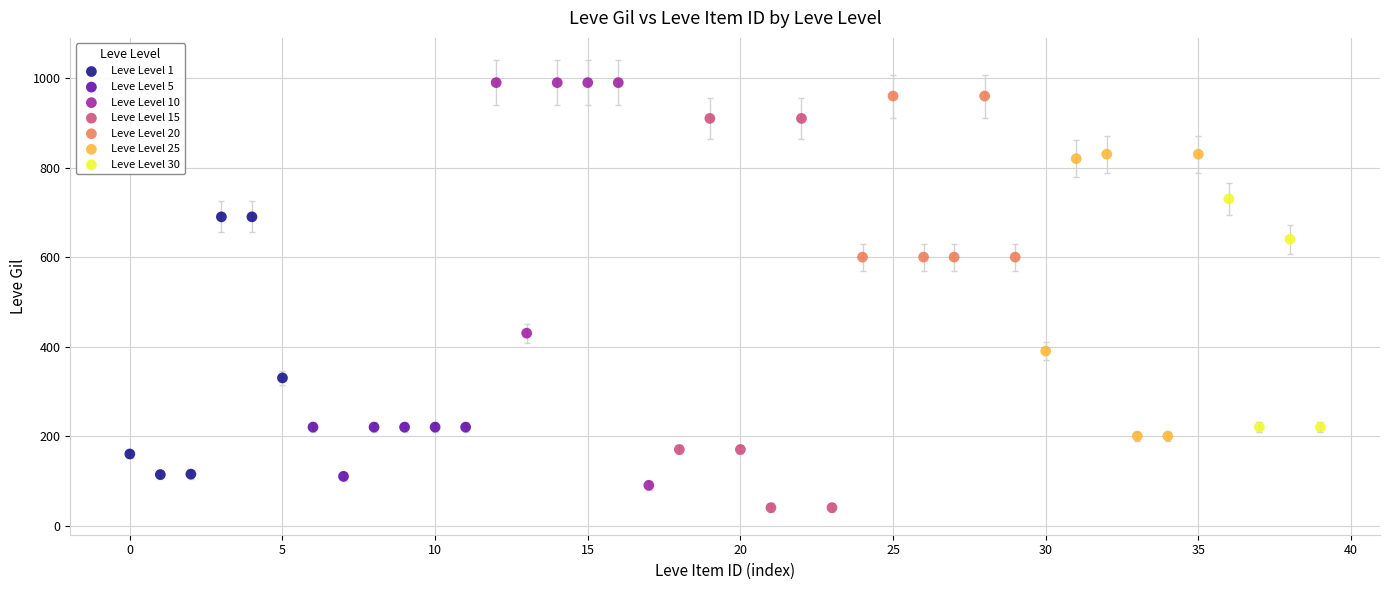

Which series has the widest spread of Y values?

Leve Level 10